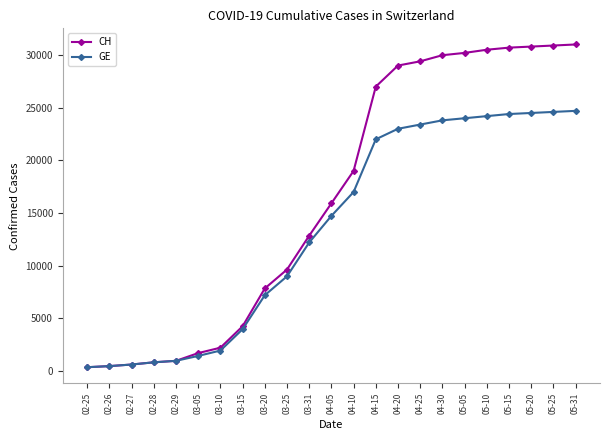

True or false: GE has a value of 17000 at 04-10.

True